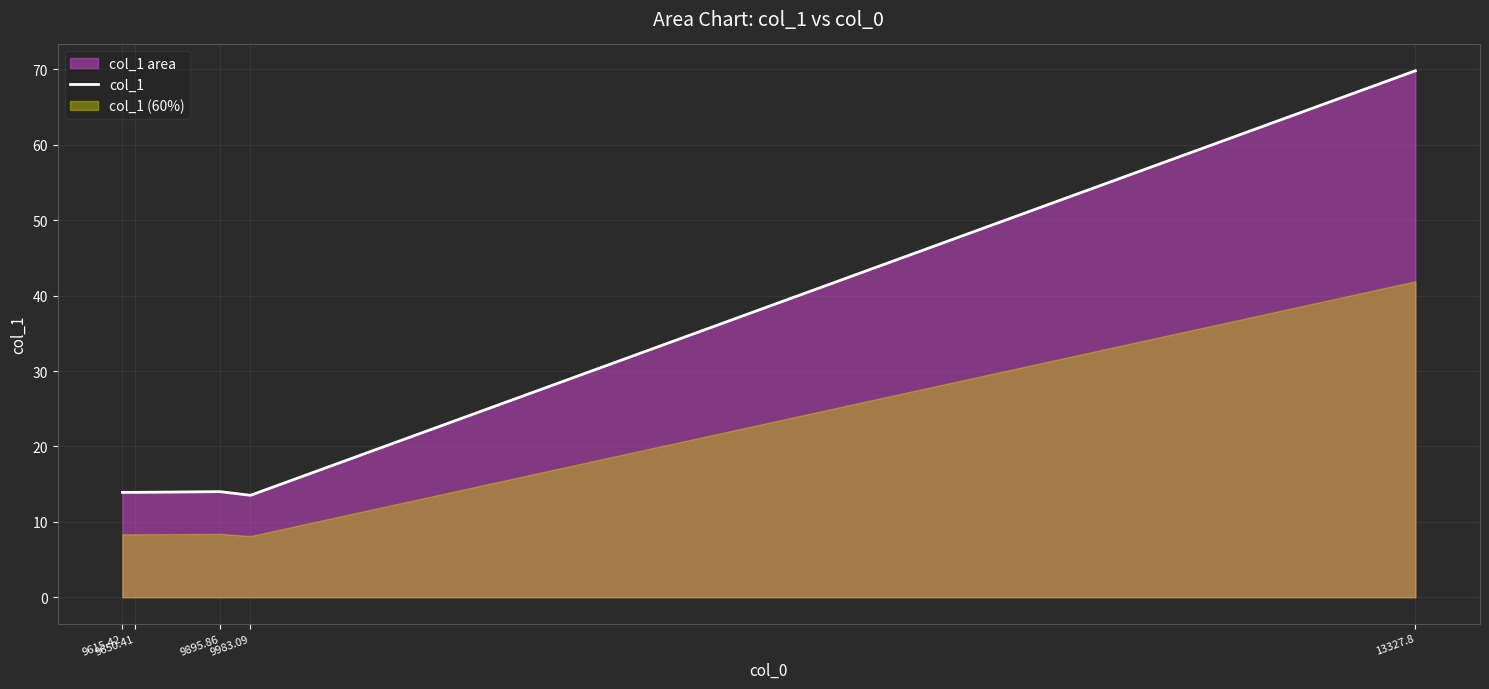

Reading right to left, transcribe all the data shown in this chart.

69.8	13.5	14.0	13.9	13.9